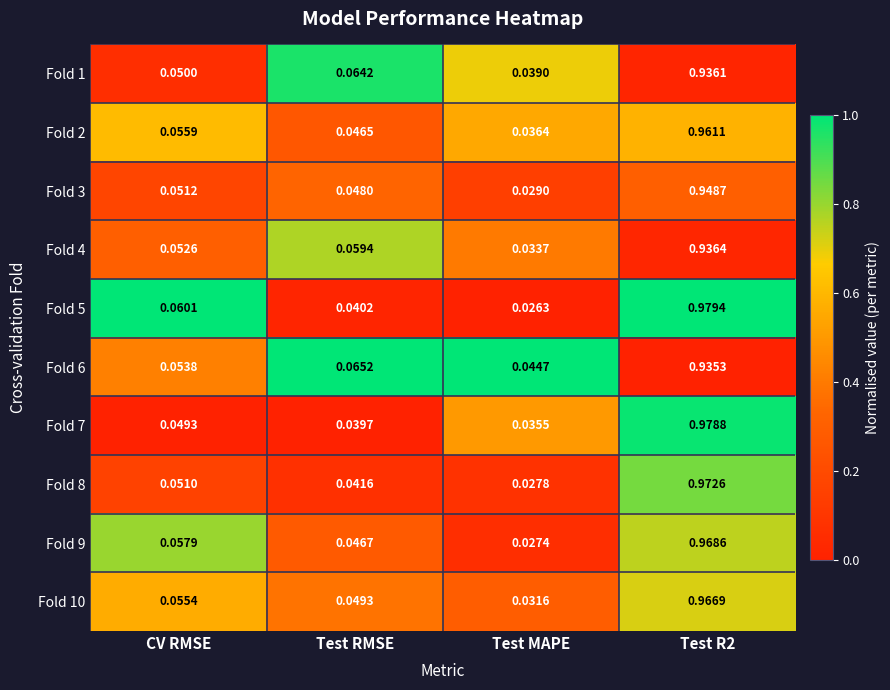

At which label is Fold 6 closest to 0?

Test MAPE